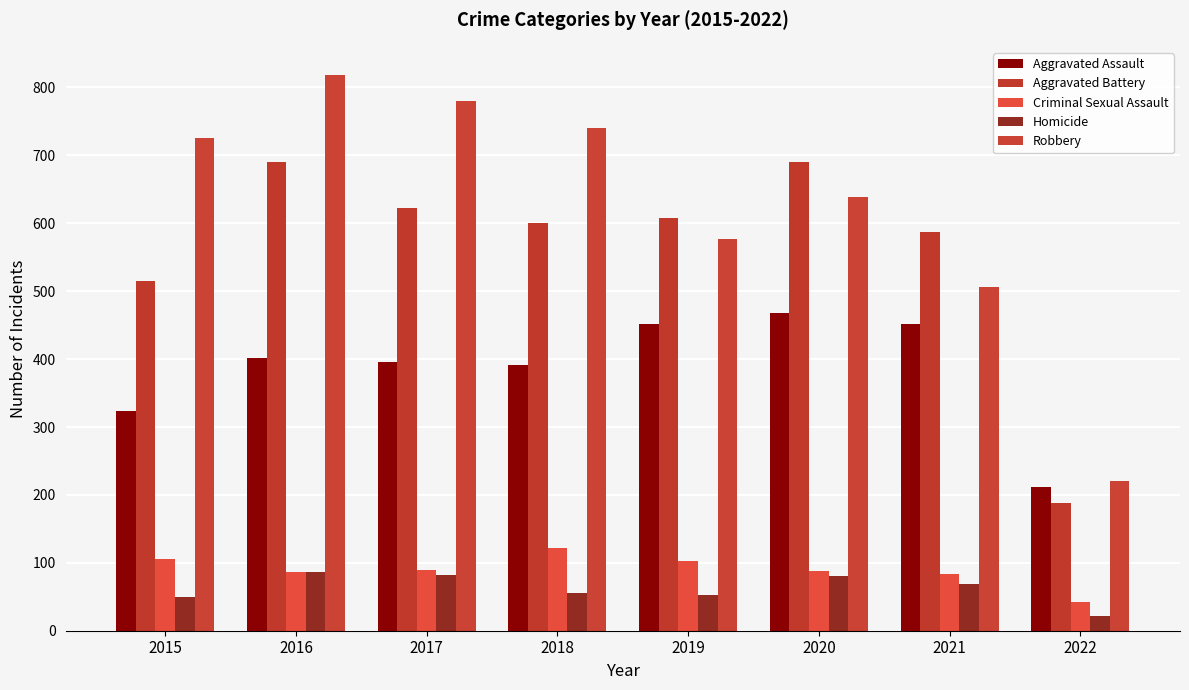

Which category has the lowest value in the Aggravated Assault series?

2022